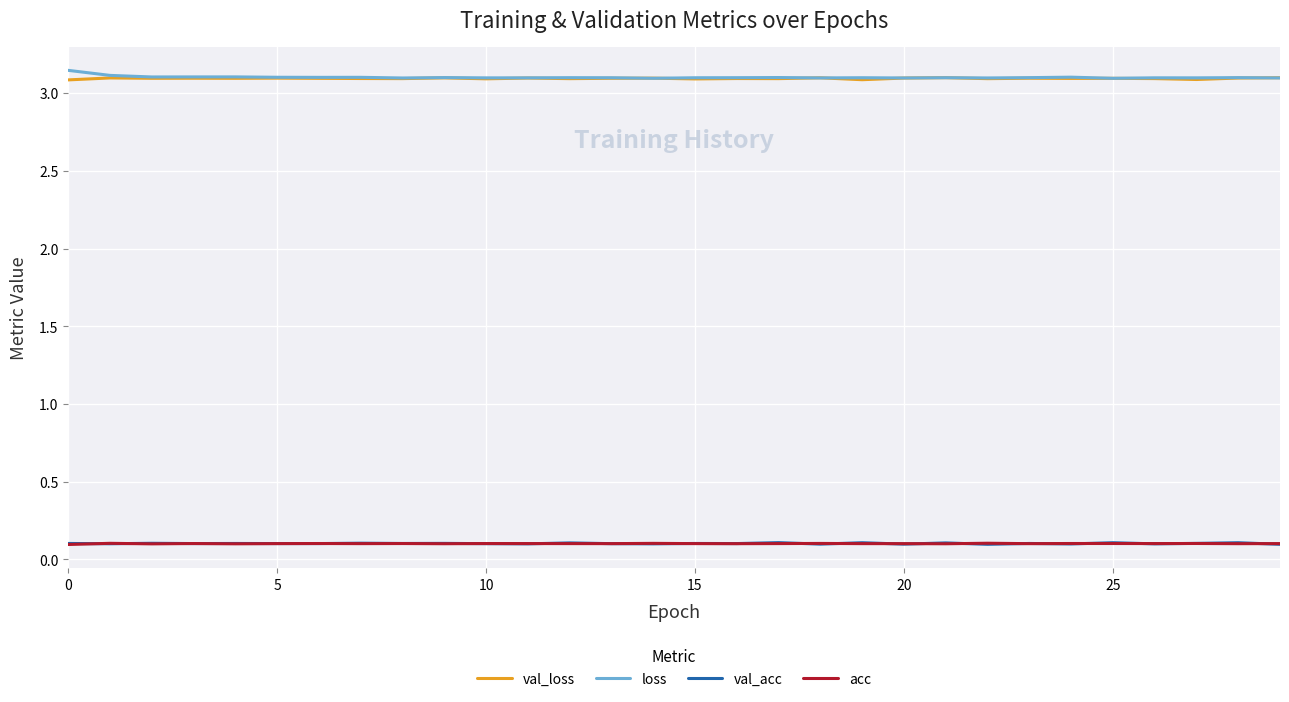

True or false: loss and val_acc intersect in this chart.

False